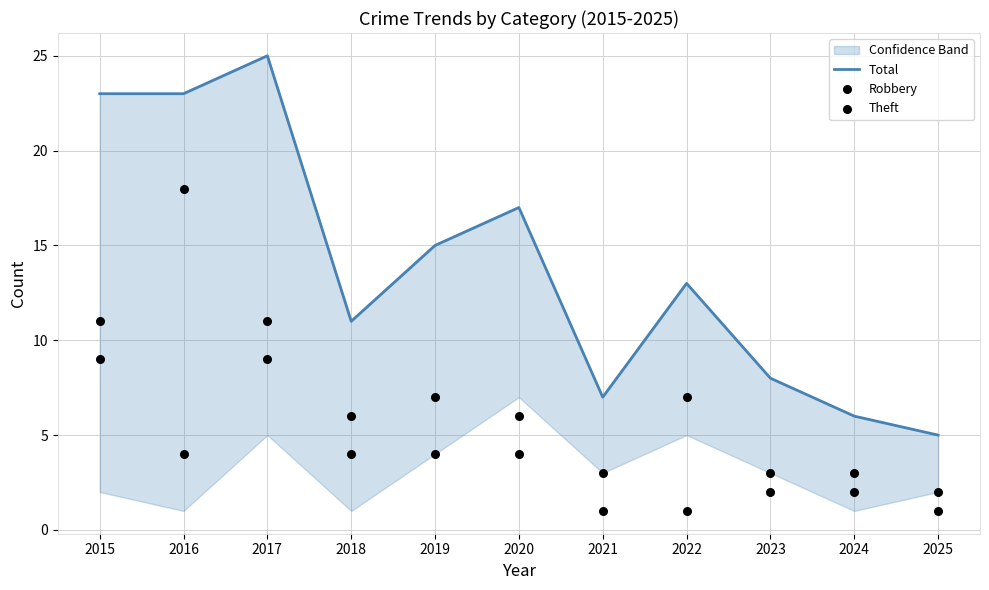

What is the total value across all series at 2019?

26